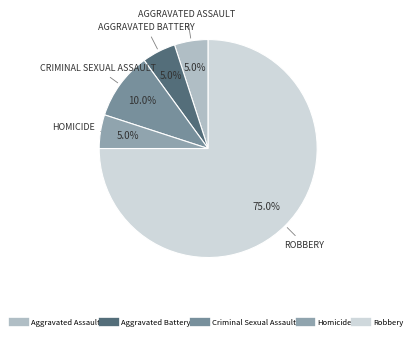

Is it true that Aggravated Assault is 1% of the pie?

False